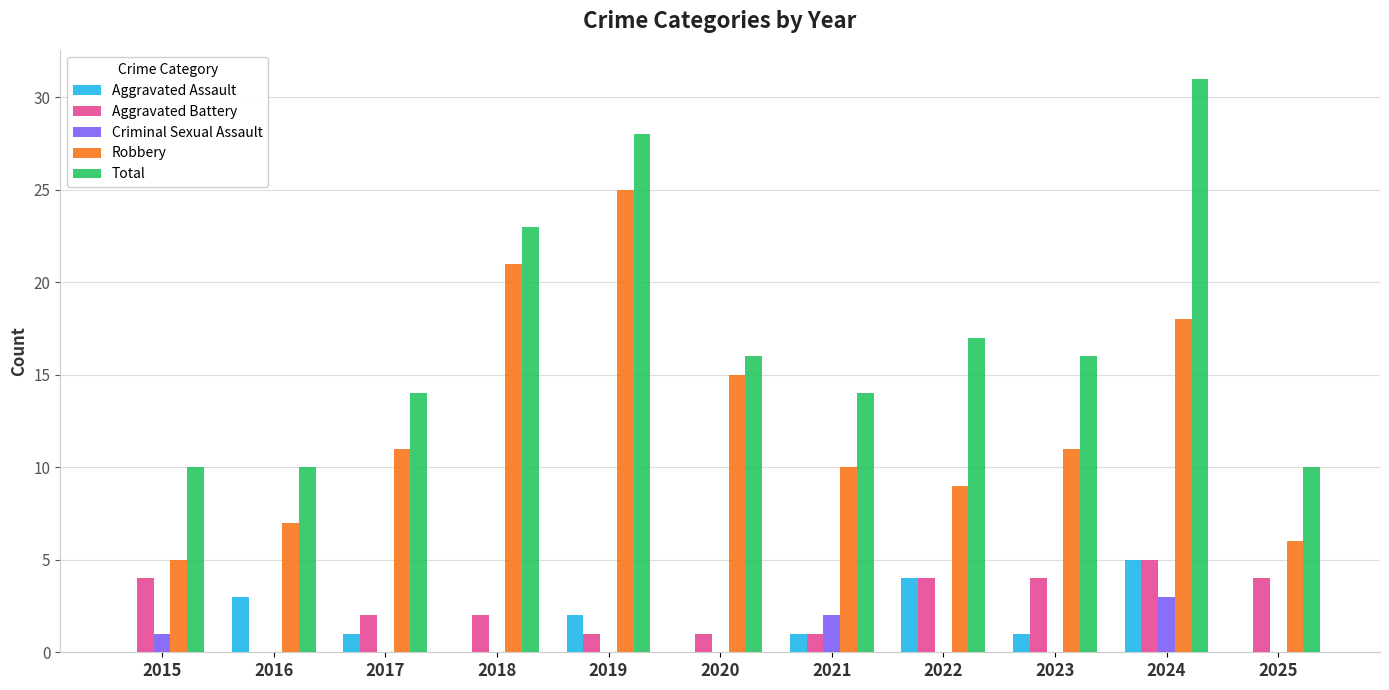

How many Aggravated Assault values are between 0 and 3?

9